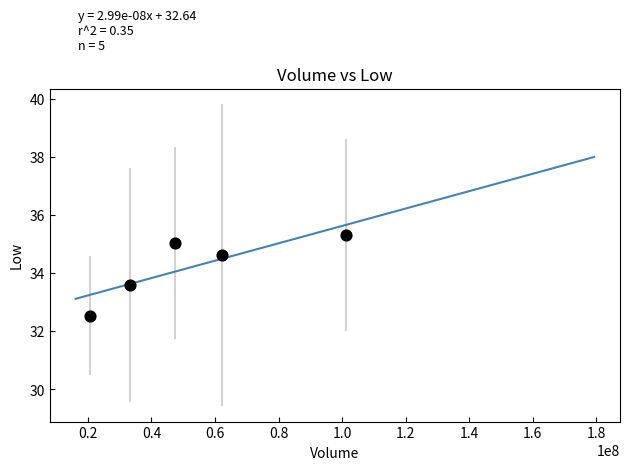

What Y value in the scatter plot is closest to 33?

32.5